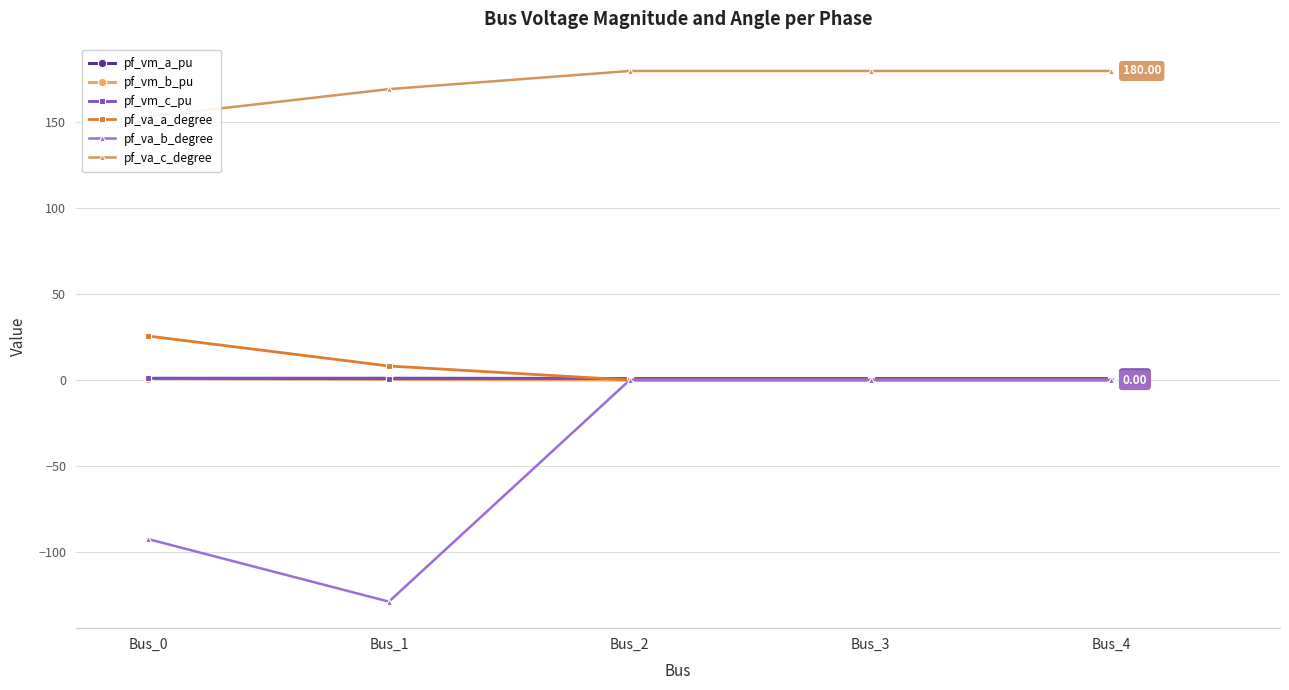

What is the spread (max minus min) of values at Bus_4?

180.0